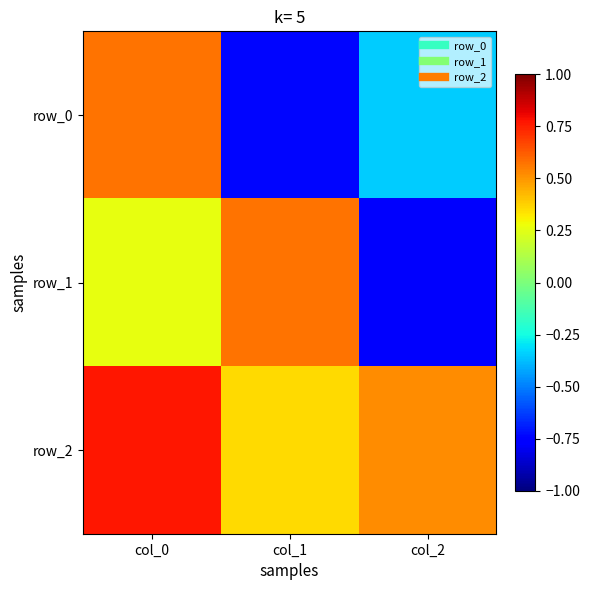

Is the value of row_1 at col_1 greater than the value of row_2 at col_0?

No